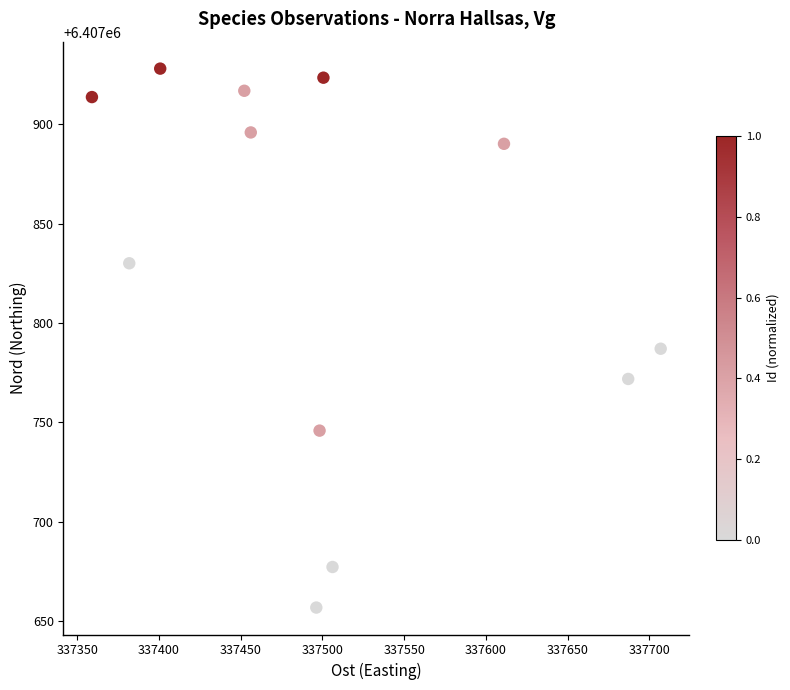

What Y value in the scatter plot is closest to 6407792?

6407787.1